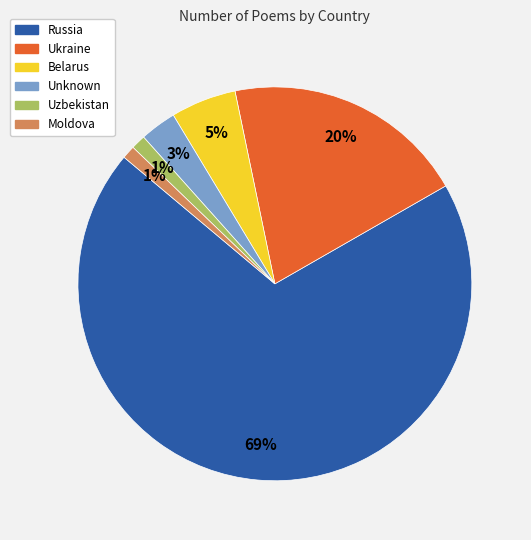

What is the largest slice in the pie chart?

Russia